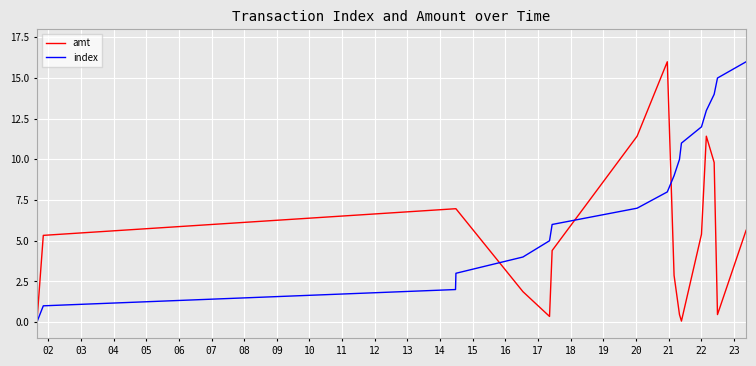

Rank the series by their average value, from highest to lowest.

index, amt